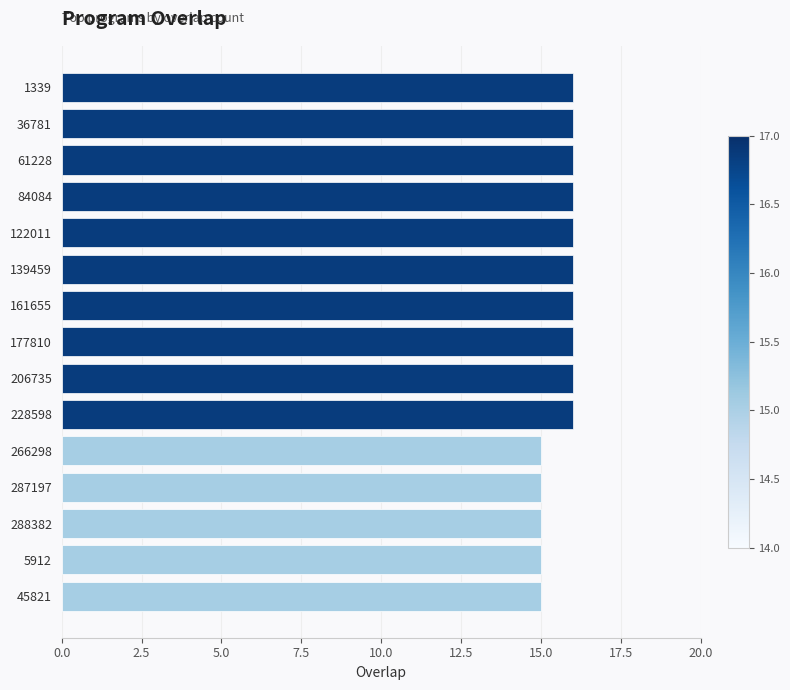

What is the sum of all values?

235